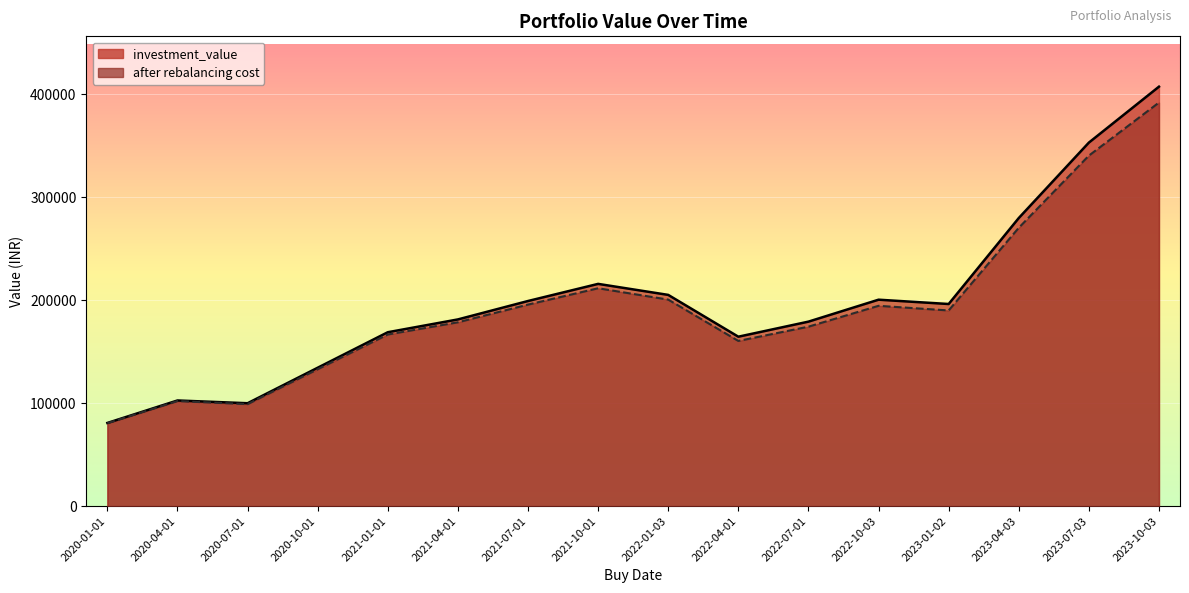

What is the highest value of the investment_value series?

407173.2